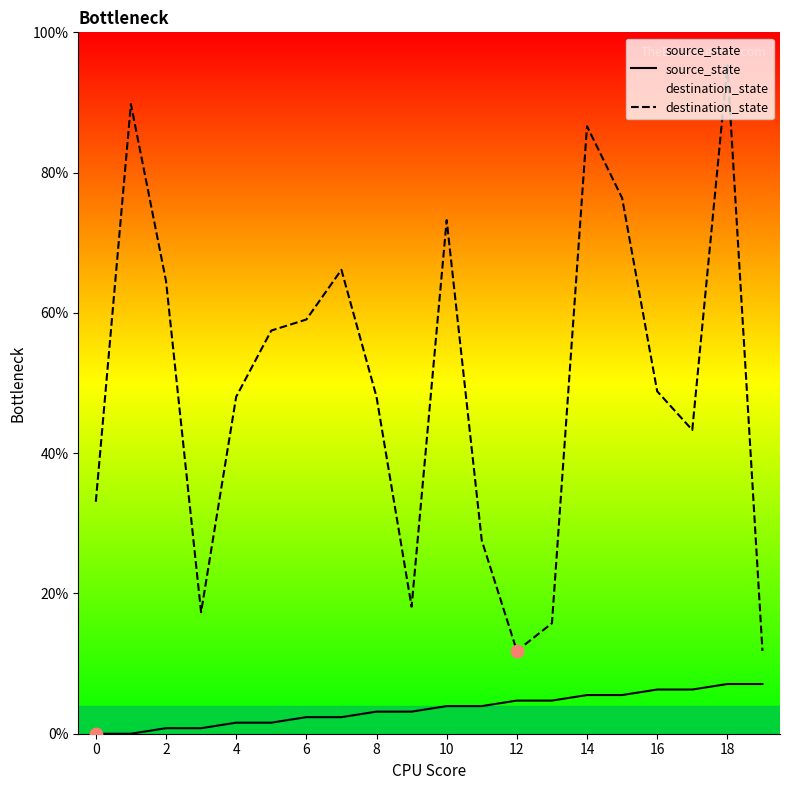

At how many categories does at least one series exceed 62?

7